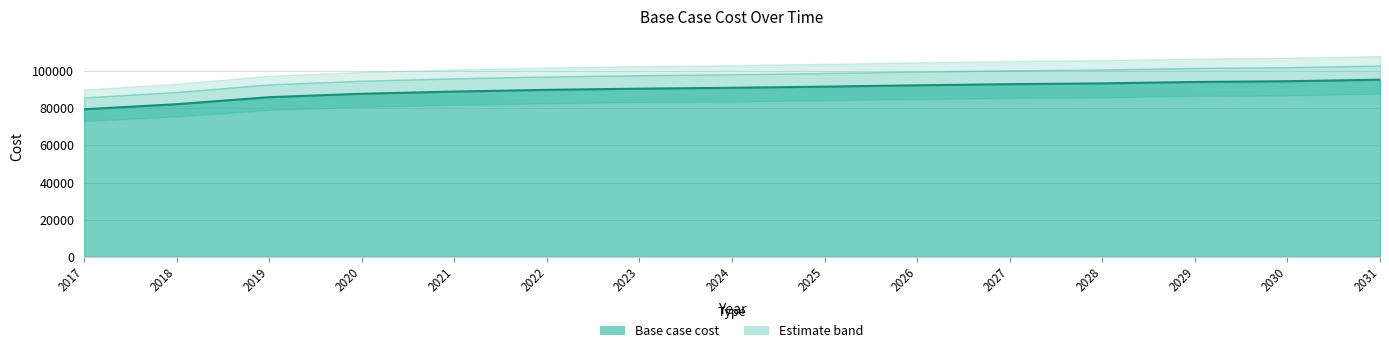

What is the ratio of the value at 2024 to the value at 2023?

1.0